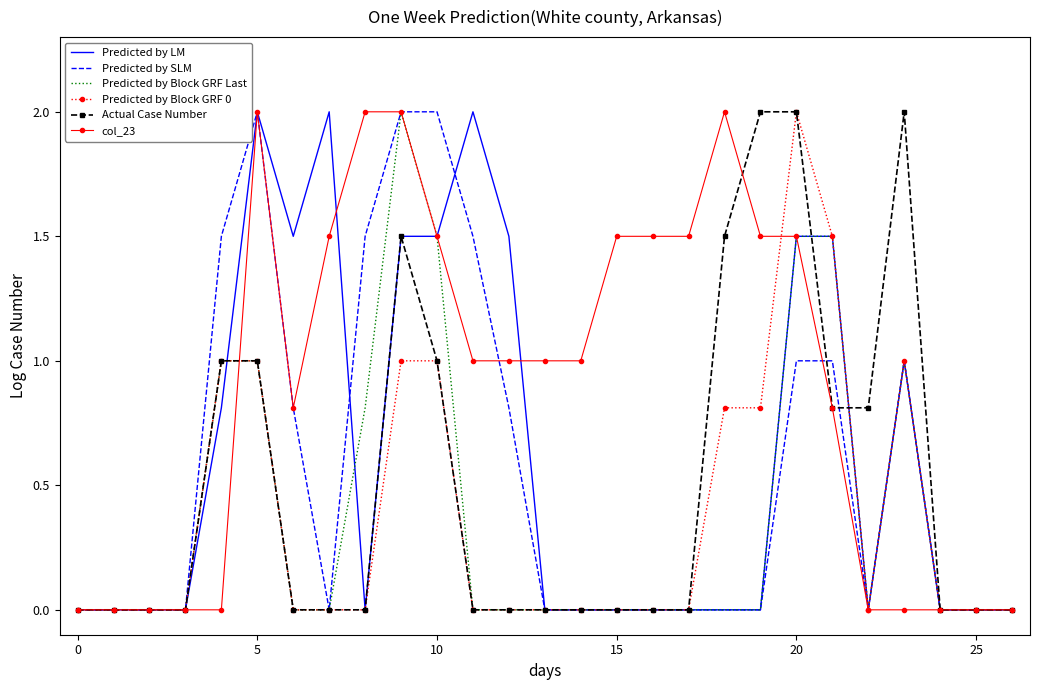

True or false: Predicted by Block GRF Last and Actual Case Number cross at least once.

True